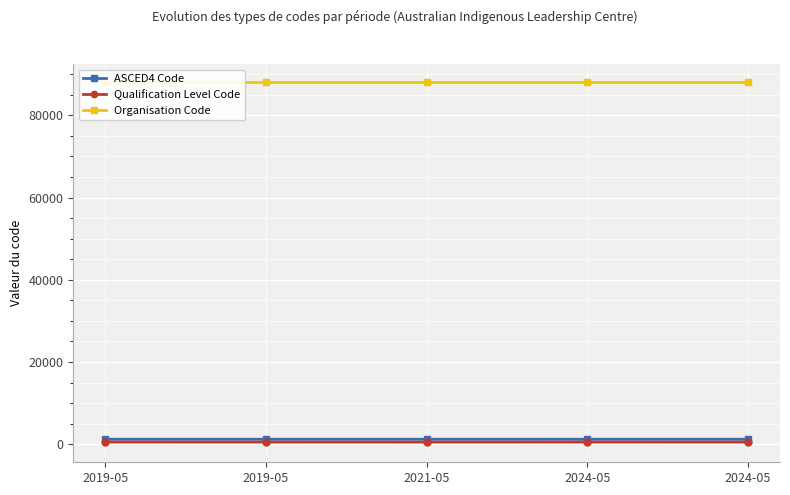

Between 2024-05 and 2019-05, which is larger?

2024-05